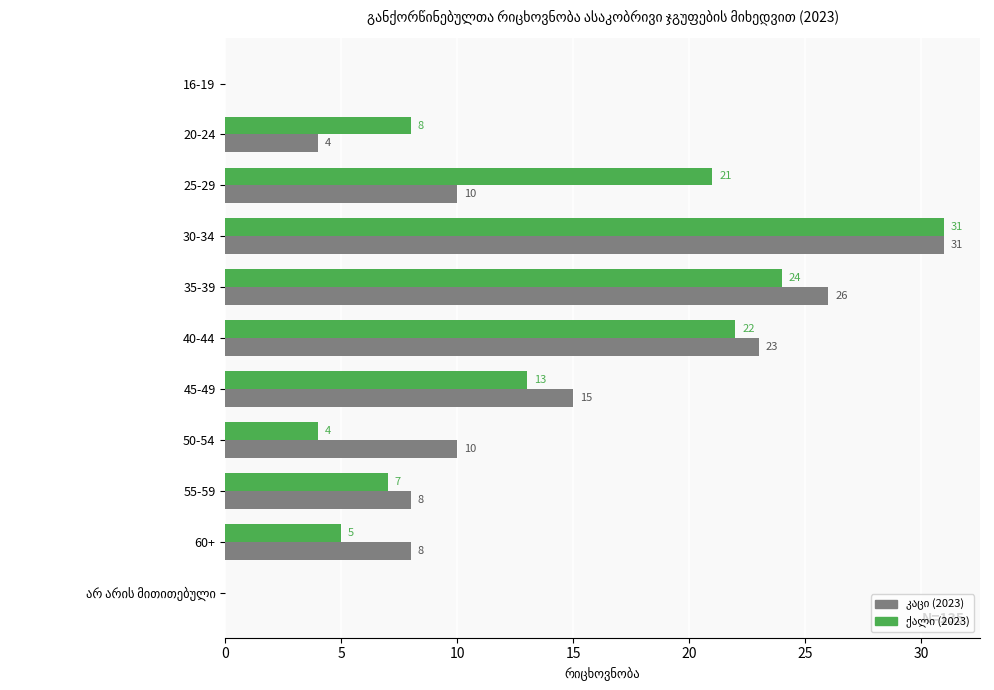

What is the total value across all series at 50-54?

14